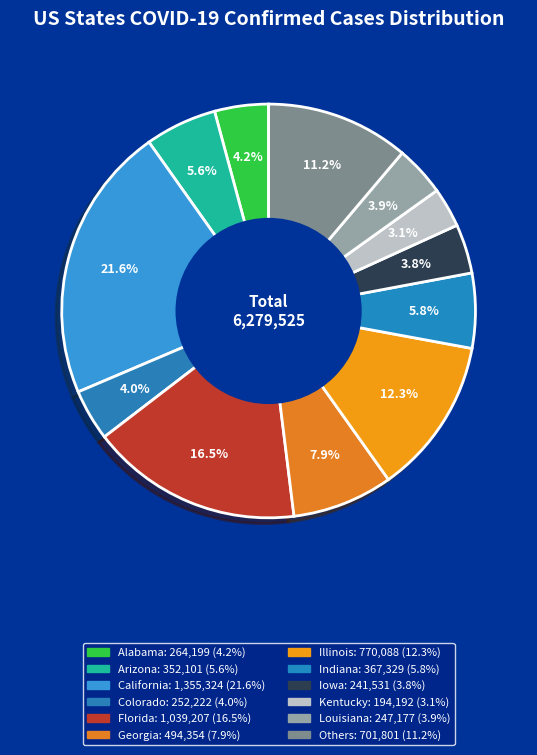

Is there any slice that represents more than half of the pie?

No